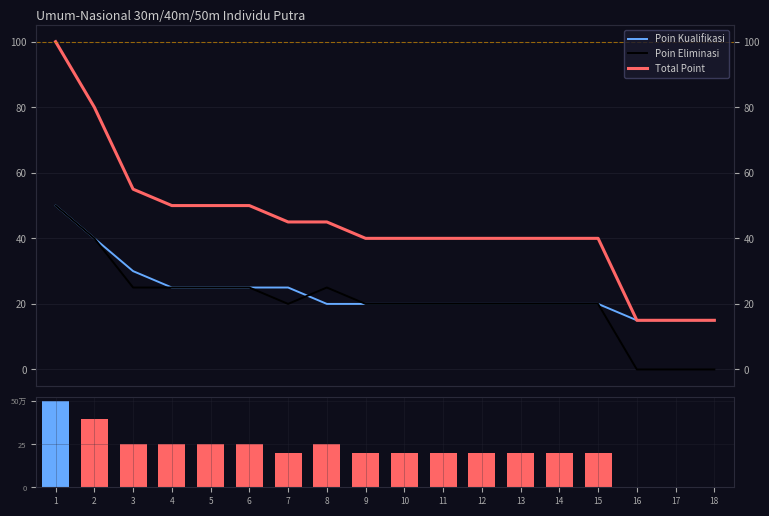

The value of Poin Kualifikasi at 18 is 25. True or false?

False